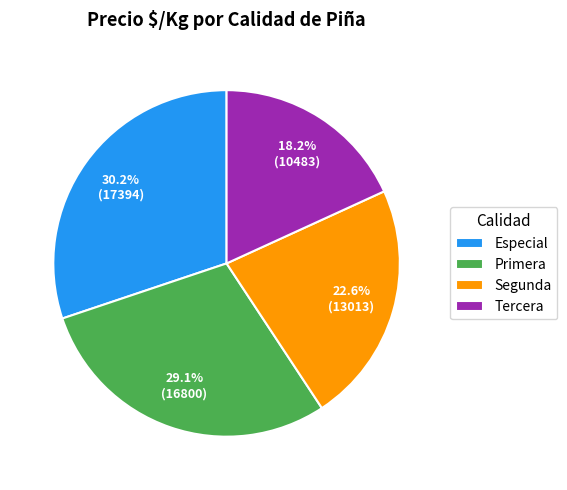

Rank the categories by value from lowest to highest.

Tercera, Segunda, Primera, Especial